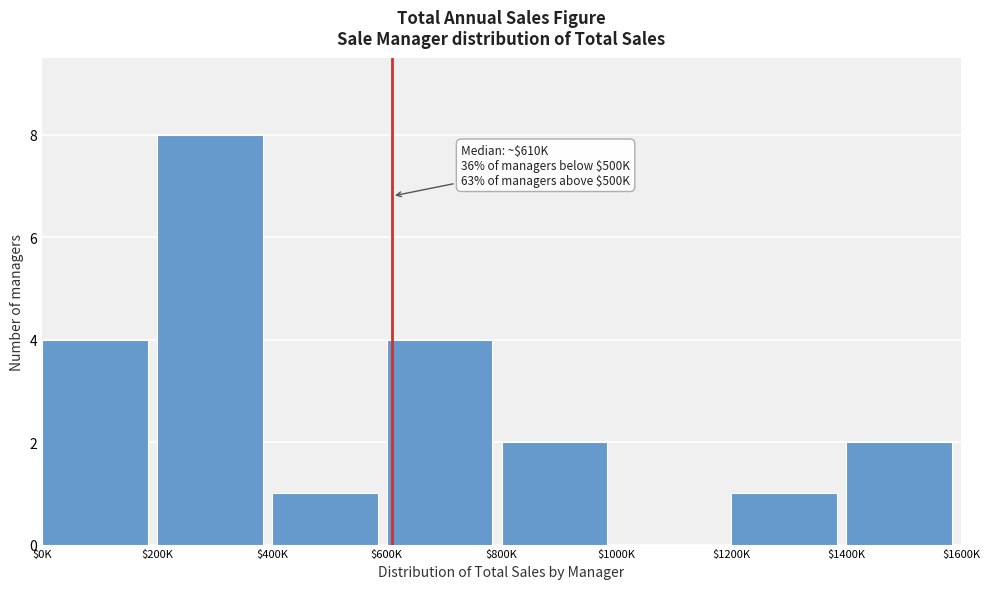

The value at $1200K is 2. True or false?

False